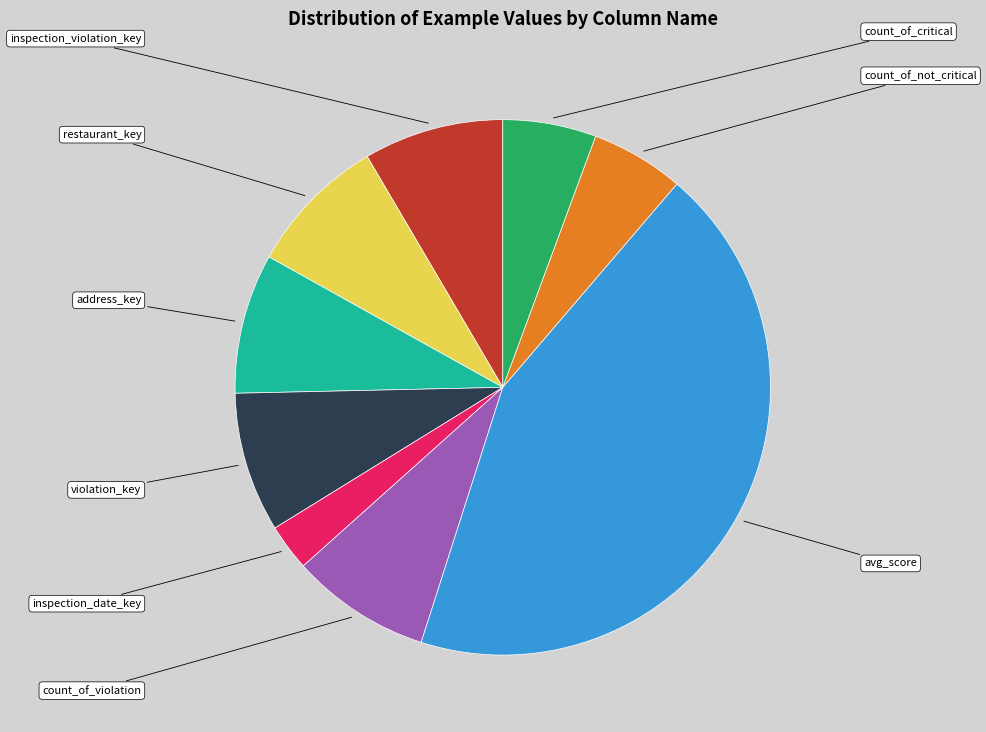

Does any single category account for the majority?

No